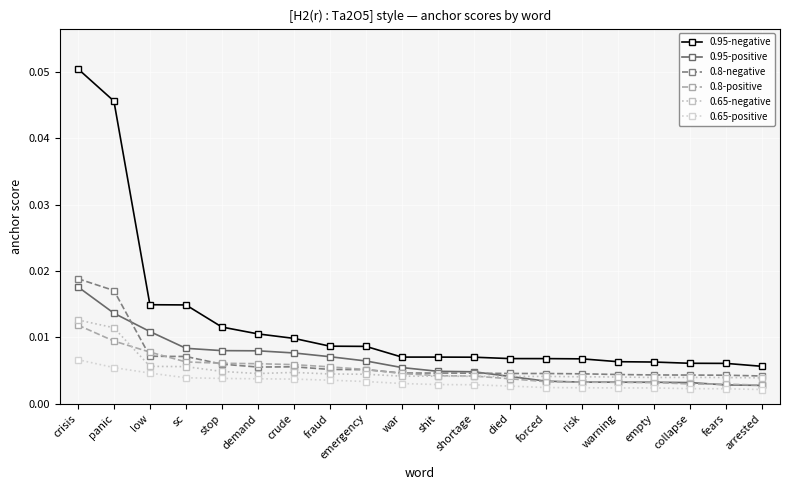

Reading right to left, transcribe all the data shown in this chart.

0.95-negative: arrested=0.0	fears=0.0	collapse=0.0	empty=0.0	warning=0.0	risk=0.0	forced=0.0	died=0.0	shortage=0.0	shit=0.0	war=0.0	emergency=0.0	fraud=0.0	crude=0.0	demand=0.0	stop=0.0	sc=0.0	low=0.0	panic=0.0	crisis=0.1
0.95-positive: arrested=0.0	fears=0.0	collapse=0.0	empty=0.0	warning=0.0	risk=0.0	forced=0.0	died=0.0	shortage=0.0	shit=0.0	war=0.0	emergency=0.0	fraud=0.0	crude=0.0	demand=0.0	stop=0.0	sc=0.0	low=0.0	panic=0.0	crisis=0.0
0.8-negative: arrested=0.0	fears=0.0	collapse=0.0	empty=0.0	warning=0.0	risk=0.0	forced=0.0	died=0.0	shortage=0.0	shit=0.0	war=0.0	emergency=0.0	fraud=0.0	crude=0.0	demand=0.0	stop=0.0	sc=0.0	low=0.0	panic=0.0	crisis=0.0
0.8-positive: arrested=0.0	fears=0.0	collapse=0.0	empty=0.0	warning=0.0	risk=0.0	forced=0.0	died=0.0	shortage=0.0	shit=0.0	war=0.0	emergency=0.0	fraud=0.0	crude=0.0	demand=0.0	stop=0.0	sc=0.0	low=0.0	panic=0.0	crisis=0.0
0.65-negative: arrested=0.0	fears=0.0	collapse=0.0	empty=0.0	warning=0.0	risk=0.0	forced=0.0	died=0.0	shortage=0.0	shit=0.0	war=0.0	emergency=0.0	fraud=0.0	crude=0.0	demand=0.0	stop=0.0	sc=0.0	low=0.0	panic=0.0	crisis=0.0
0.65-positive: arrested=0.0	fears=0.0	collapse=0.0	empty=0.0	warning=0.0	risk=0.0	forced=0.0	died=0.0	shortage=0.0	shit=0.0	war=0.0	emergency=0.0	fraud=0.0	crude=0.0	demand=0.0	stop=0.0	sc=0.0	low=0.0	panic=0.0	crisis=0.0